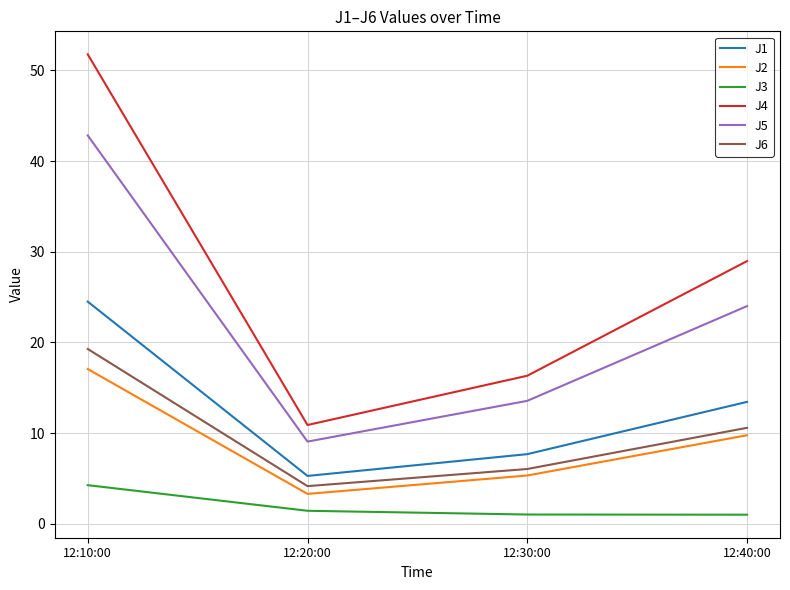

What is the total value across all series at 12:40:00?

87.8